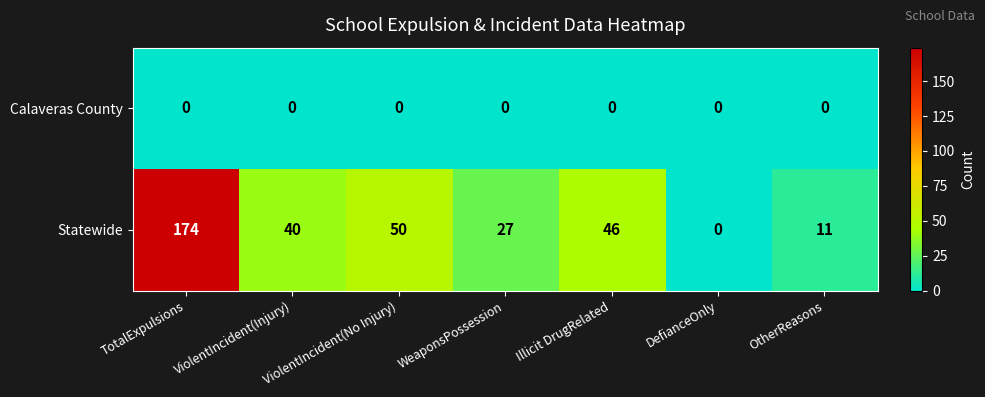

Rank the series by their average value, from lowest to highest.

Calaveras County, Statewide